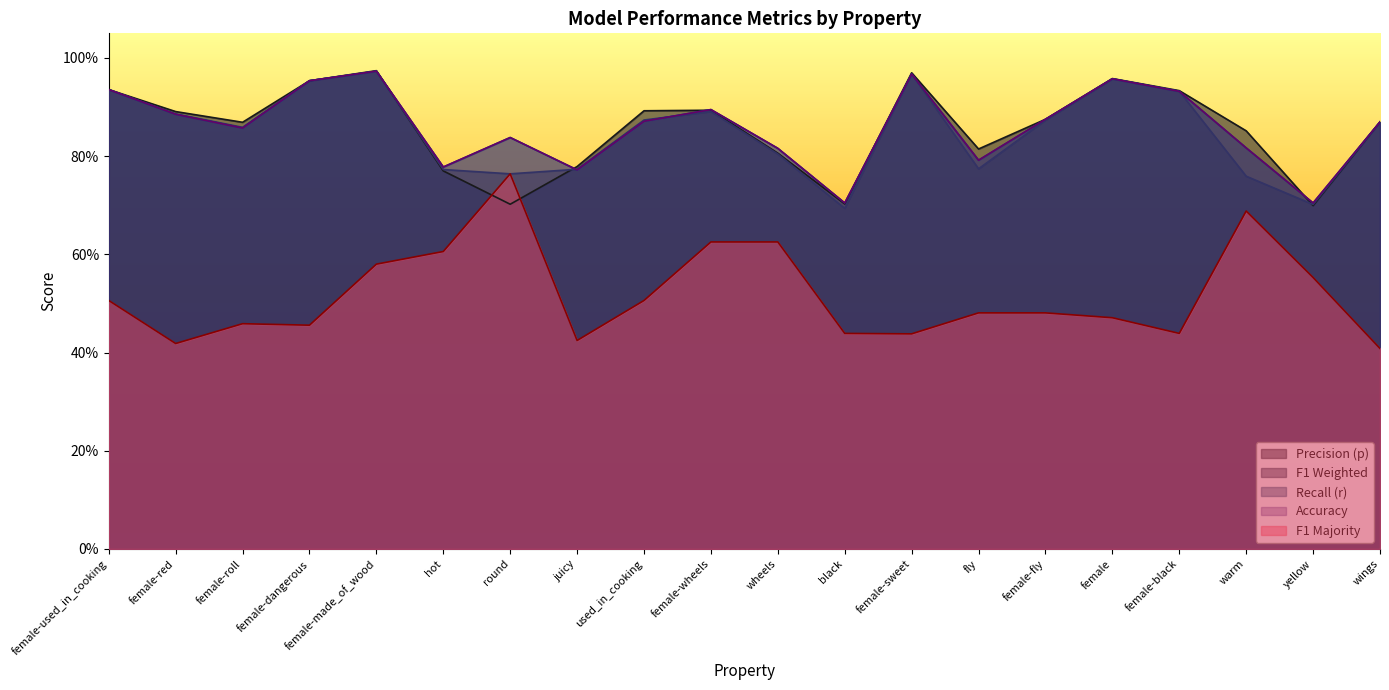

Rank the series at wheels from lowest to highest value.

f1_majority, f1_weighted, p, r, acc